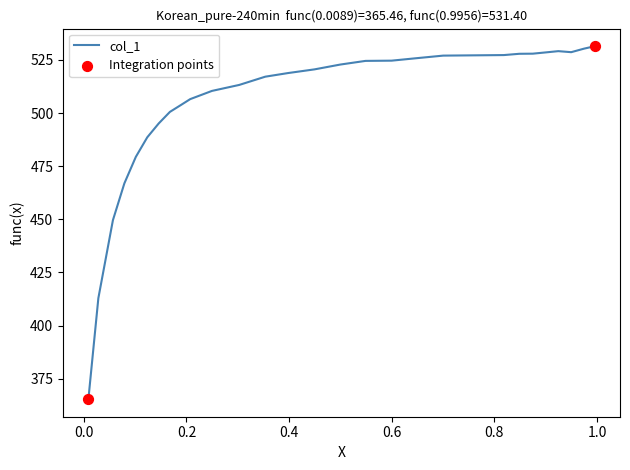

What is the smallest value displayed?

365.5